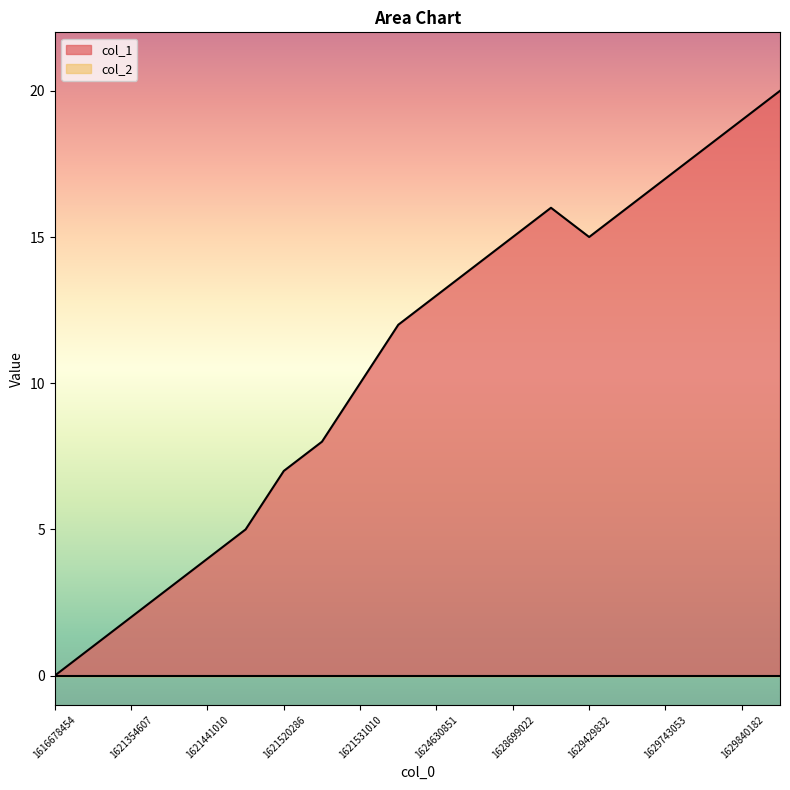

How many points are higher than both their immediate neighbors (excluding endpoints)?

1